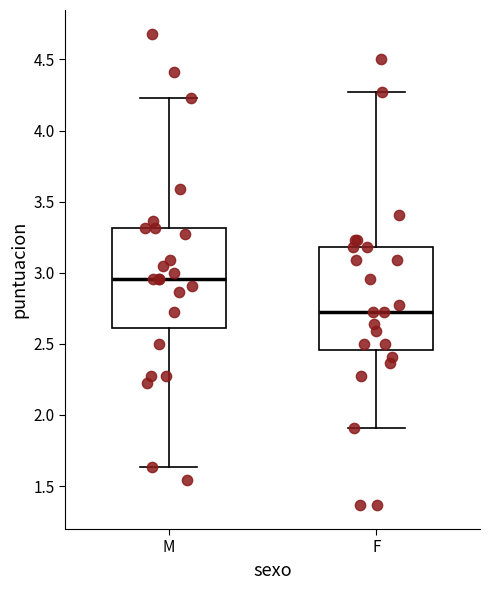

Where does the median line of the box for M sit on the y-axis? The values are not printed on the chart, so give them approximately, as read against the axis.

2.95